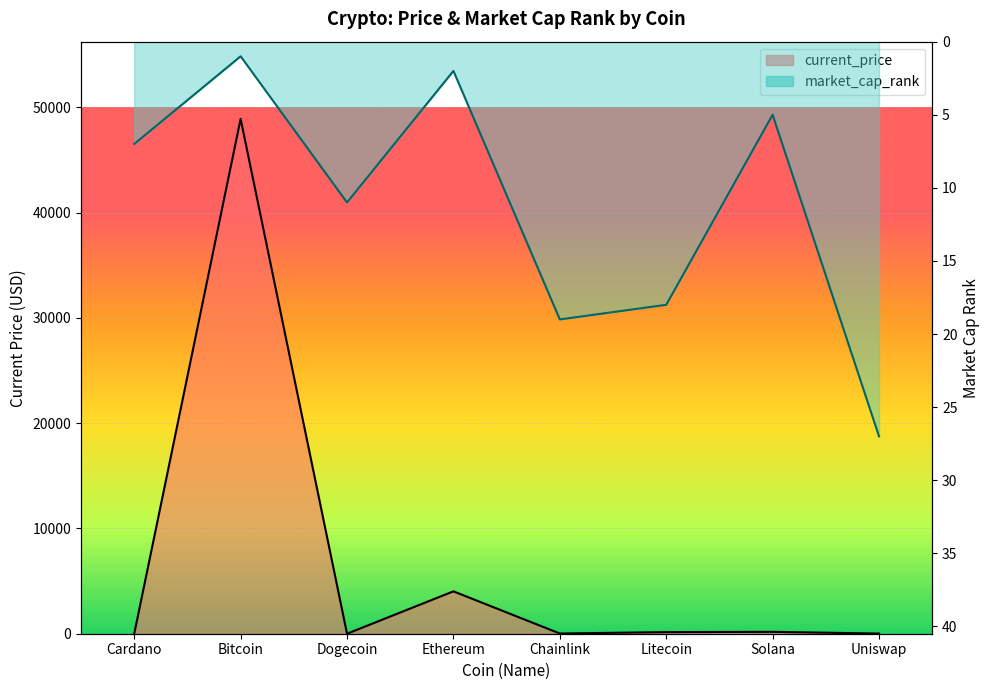

True or false: current_price has more than 0 points higher than both neighbors.

True